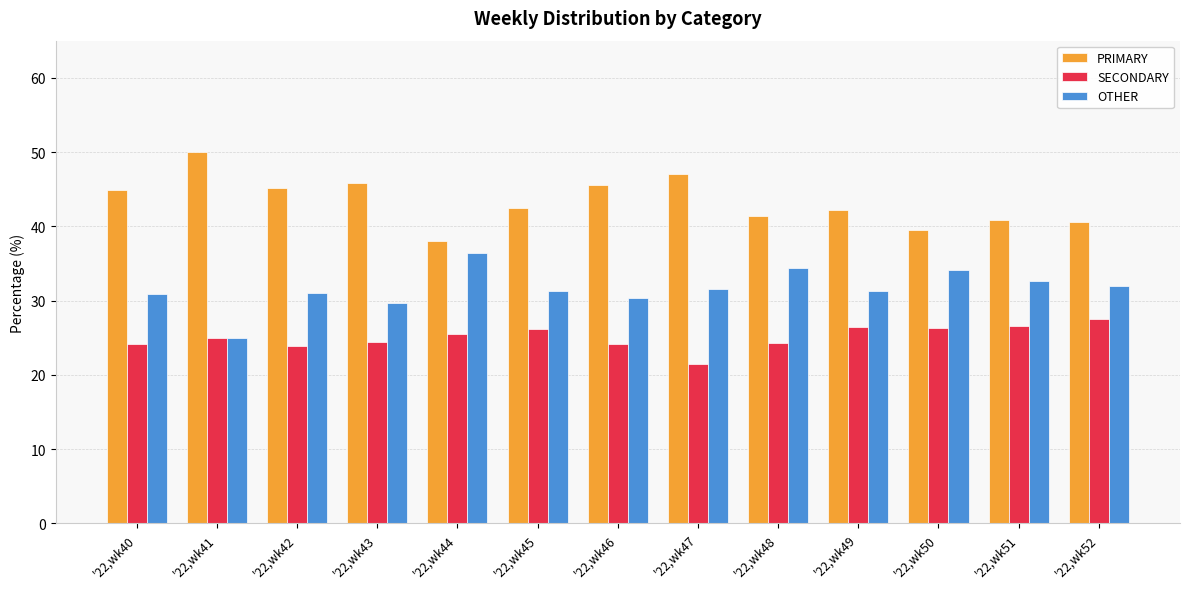

What is the difference between the highest and lowest values at '22,wk50?

13.2